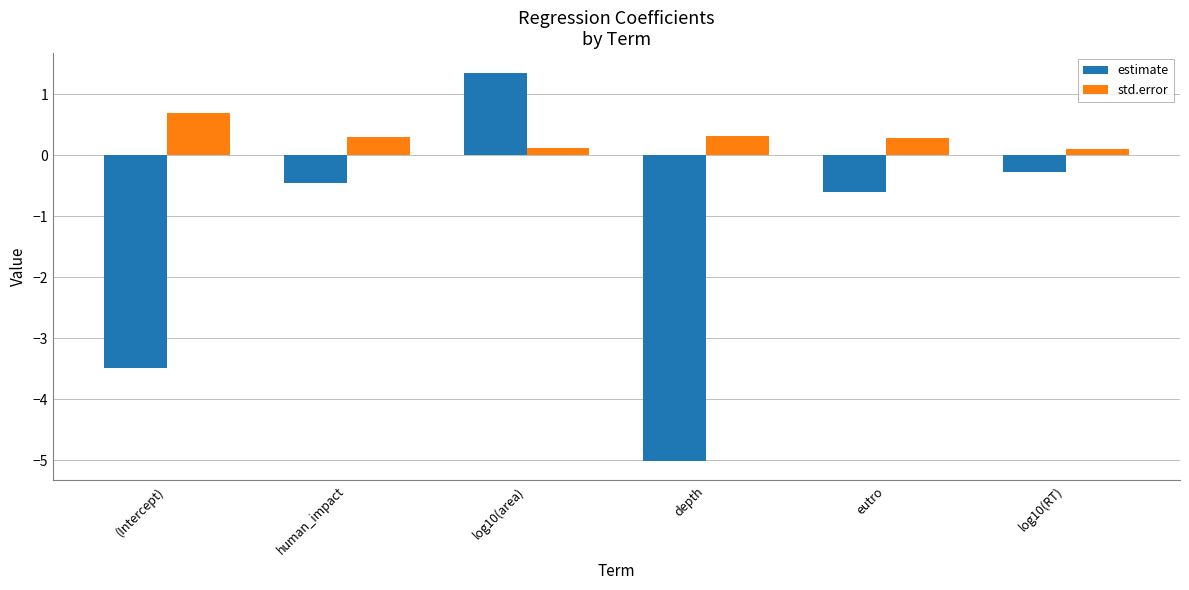

What is the difference between the maximum and minimum values in the std.error series?

0.6